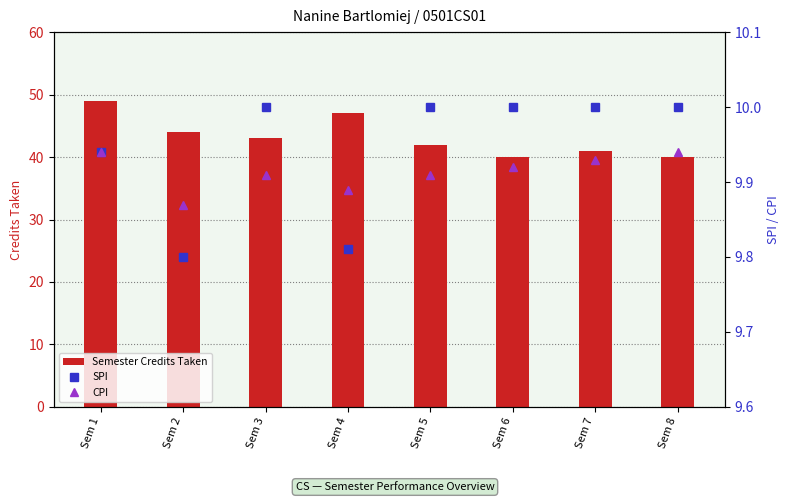

What are all the series names shown in the legend?

Semester Credits Taken, SPI, CPI